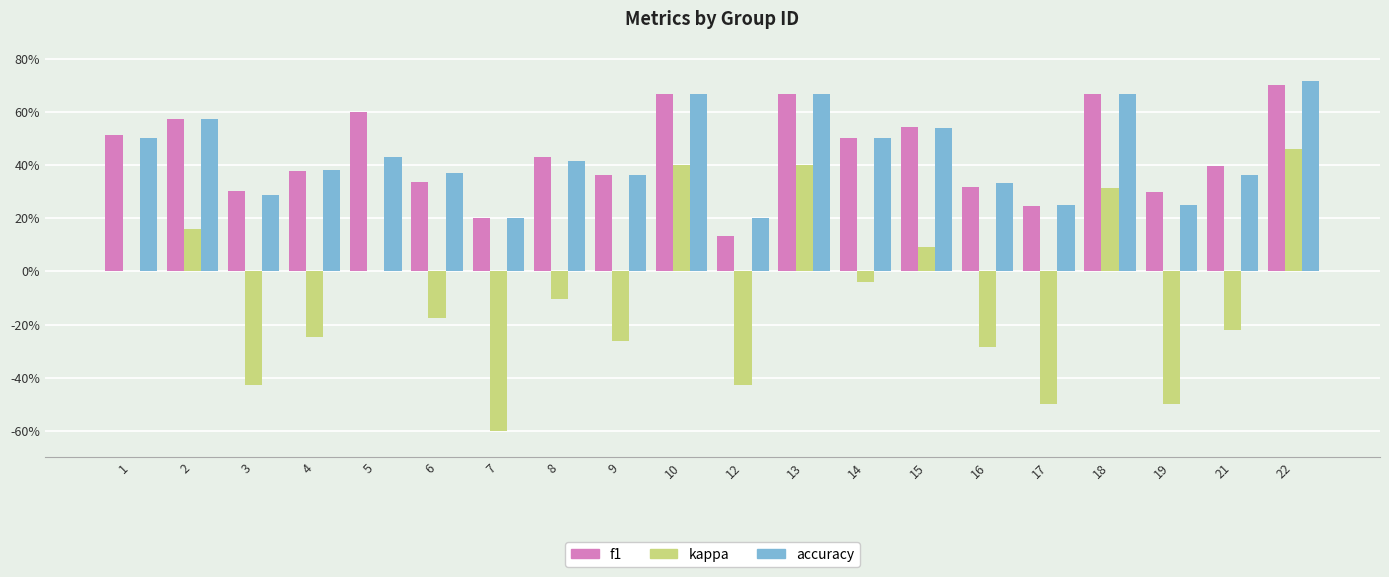

What is the difference between the maximum and minimum values in the f1 series?

0.6